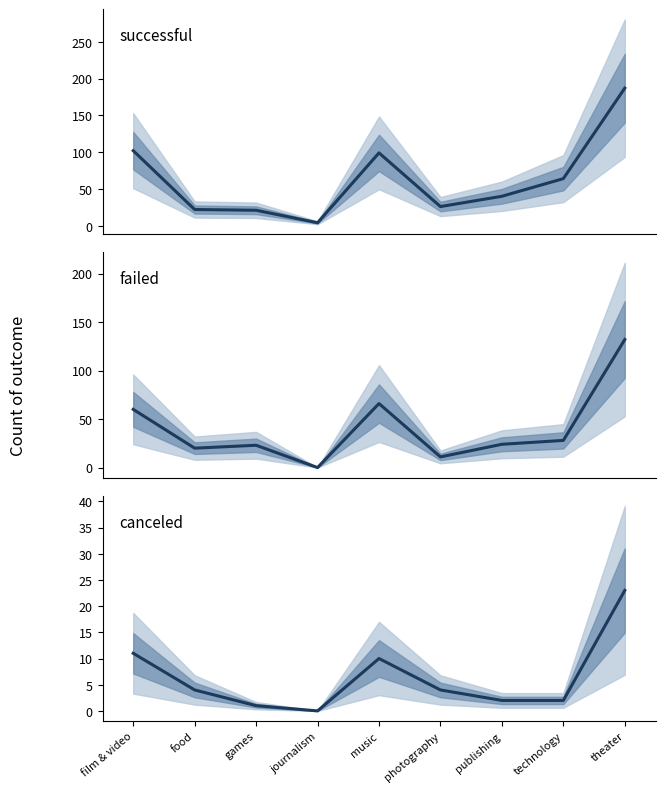

What is the average value of the failed series?

40